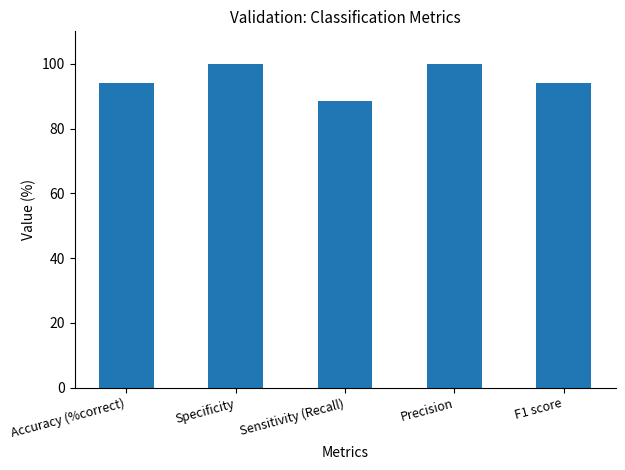

What position from the left is Sensitivity (Recall)?

3